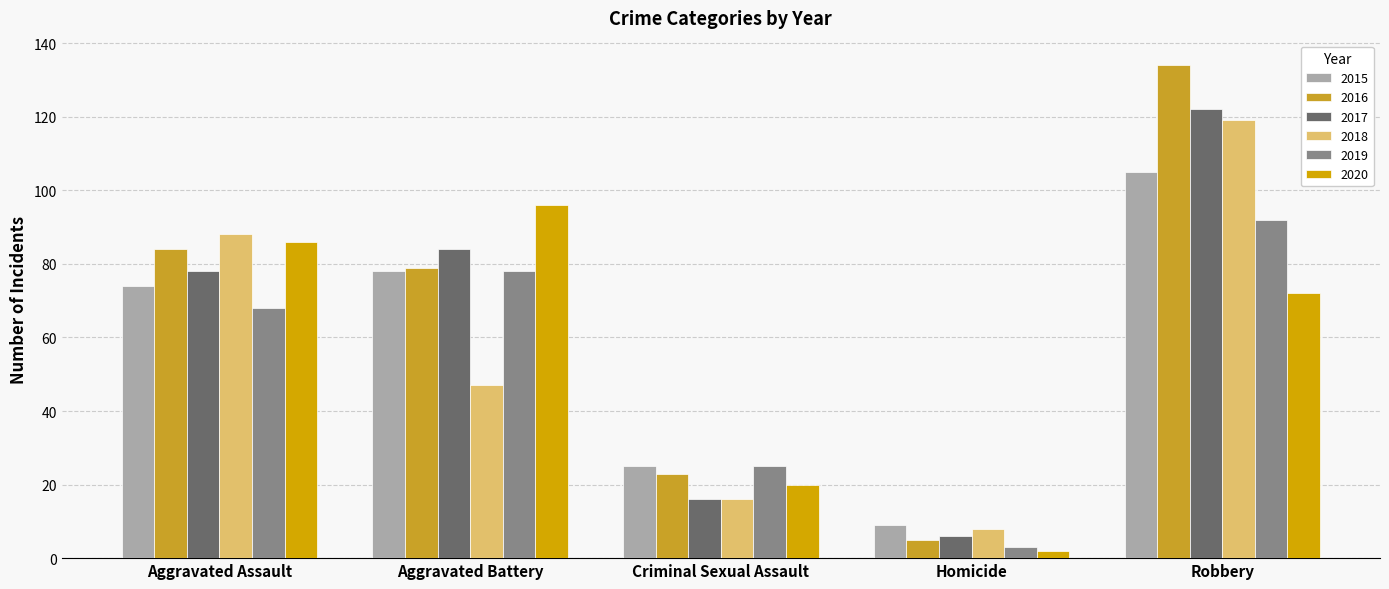

Reading left to right, extract all data points from this chart.

2015: Aggravated Assault=74	Aggravated Battery=78	Criminal Sexual Assault=25	Homicide=9	Robbery=105
2016: Aggravated Assault=84	Aggravated Battery=79	Criminal Sexual Assault=23	Homicide=5	Robbery=134
2017: Aggravated Assault=78	Aggravated Battery=84	Criminal Sexual Assault=16	Homicide=6	Robbery=122
2018: Aggravated Assault=88	Aggravated Battery=47	Criminal Sexual Assault=16	Homicide=8	Robbery=119
2019: Aggravated Assault=68	Aggravated Battery=78	Criminal Sexual Assault=25	Homicide=3	Robbery=92
2020: Aggravated Assault=86	Aggravated Battery=96	Criminal Sexual Assault=20	Homicide=2	Robbery=72